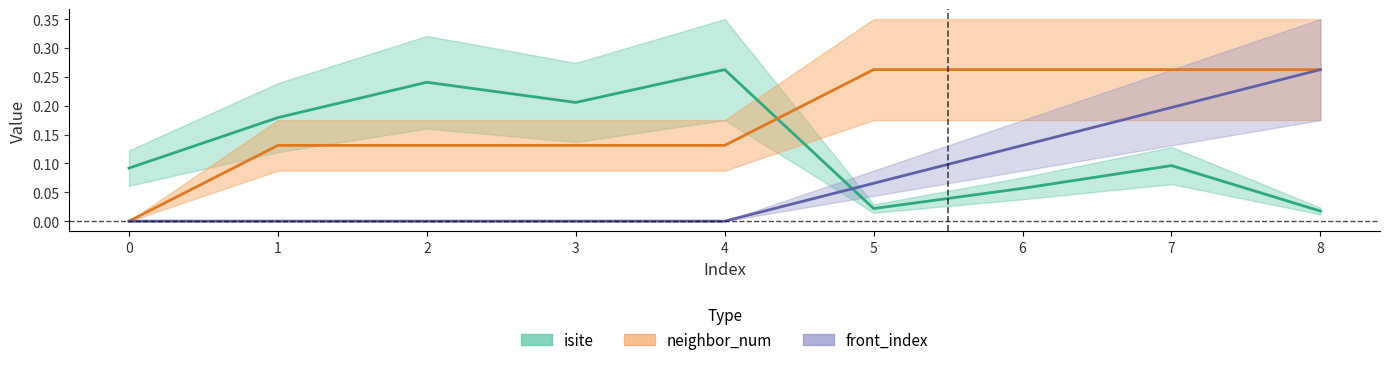

Rank the series at 7 from lowest to highest value.

isite, front_index, neighbor_num